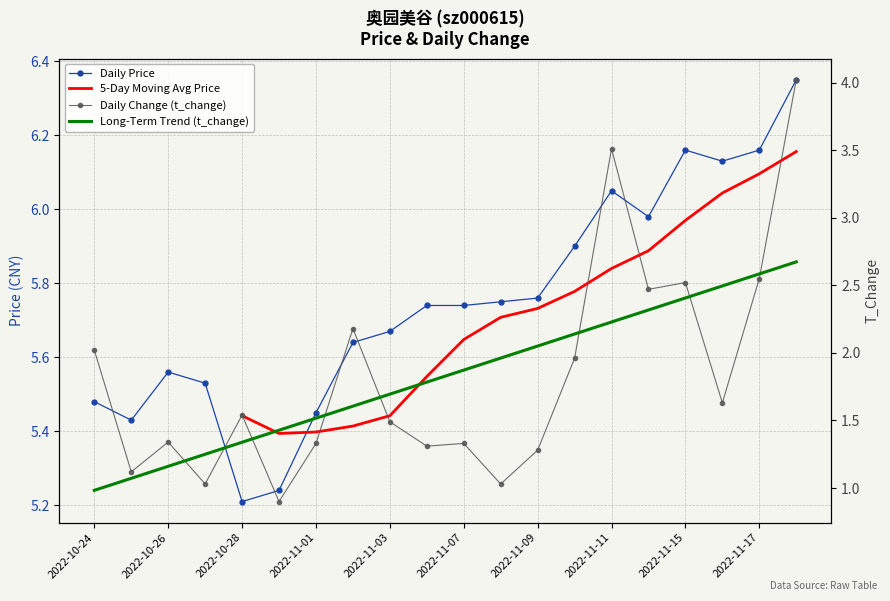

Which series has the largest total across all categories?

price